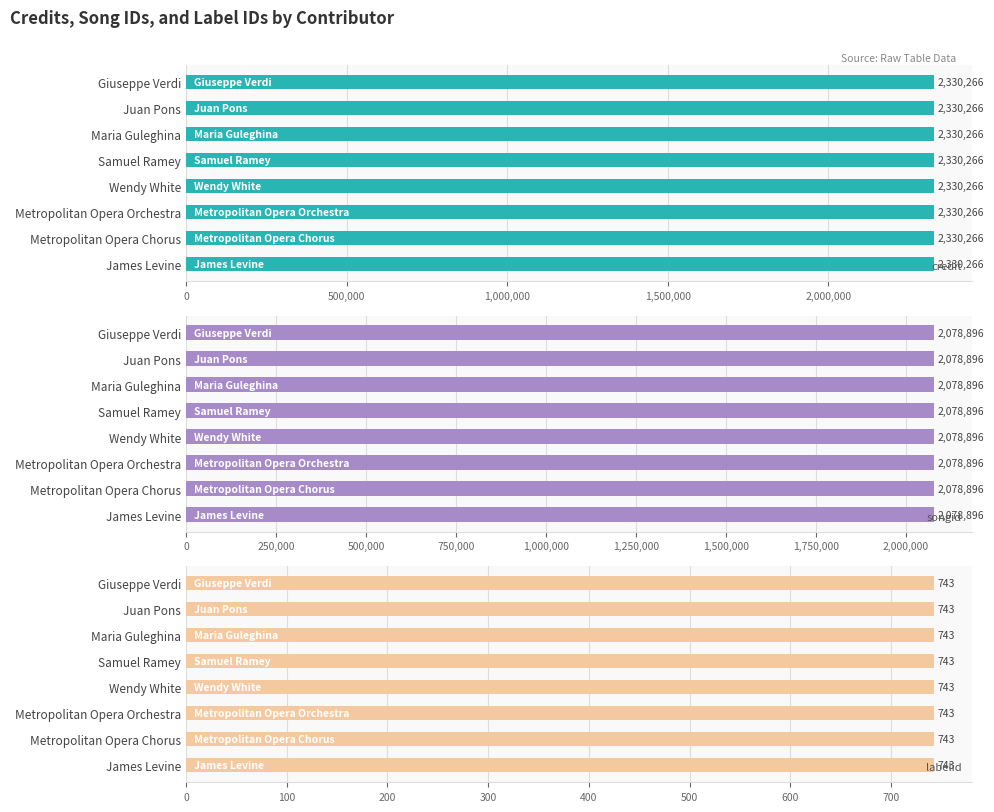

Rank the categories by labelid value from lowest to highest.

Giuseppe Verdi, Juan Pons, Maria Guleghina, Samuel Ramey, Wendy White, Metropolitan Opera Orchestra, Metropolitan Opera Chorus, James Levine